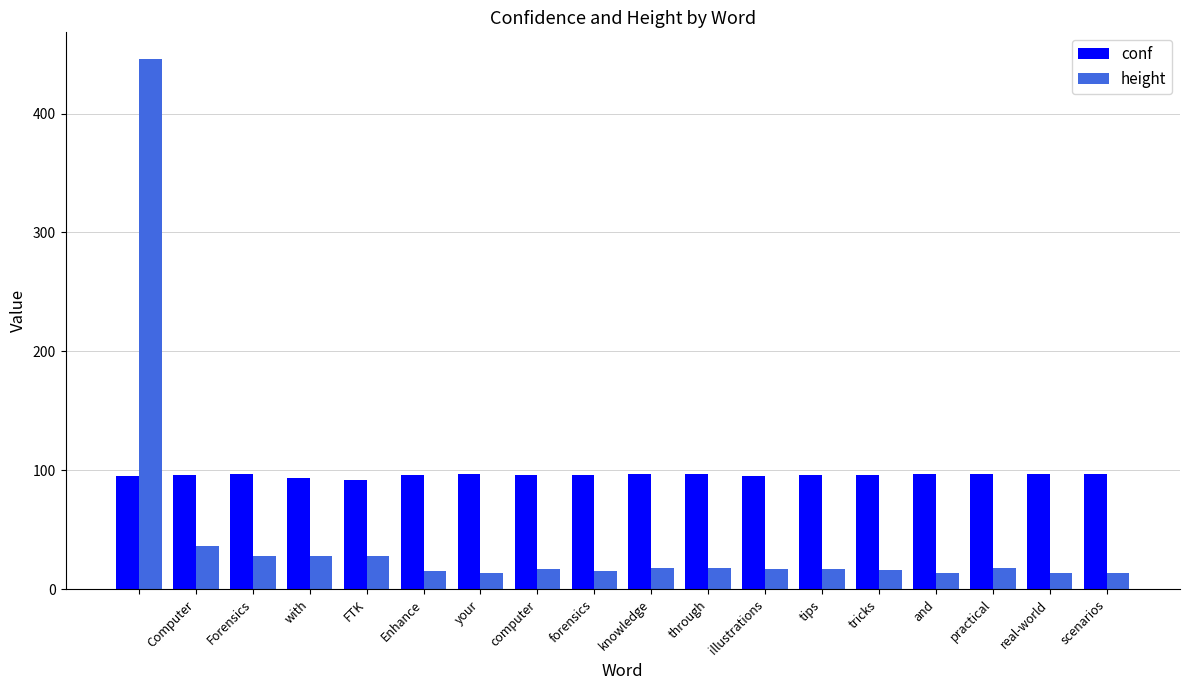

Which series has the widest spread of values?

height